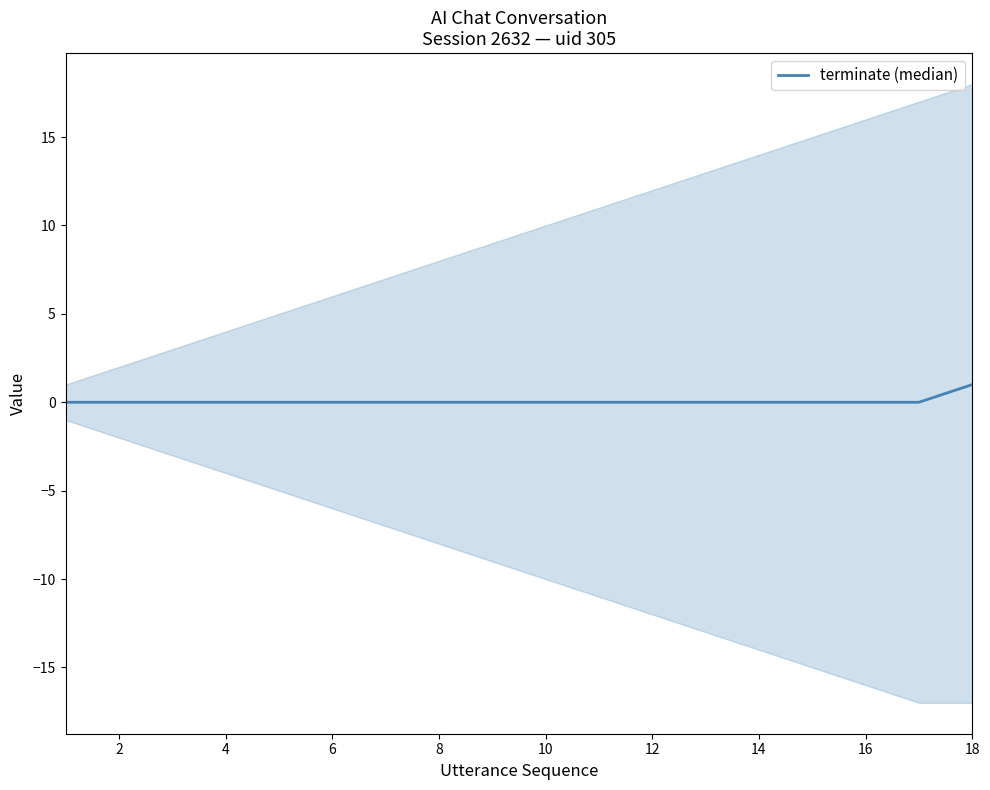

Between 12 and 10, which is larger?

12